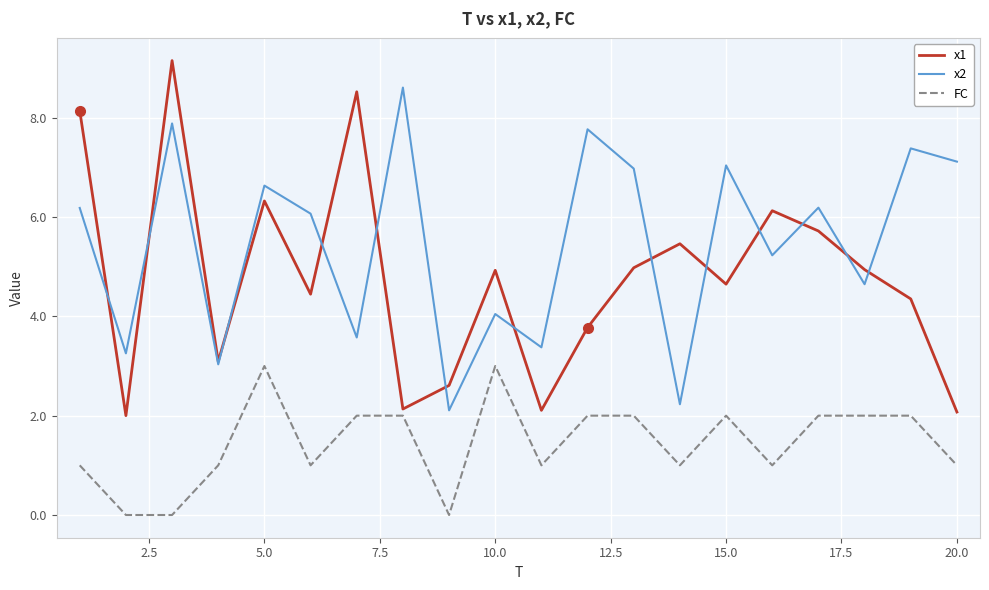

Which series has the largest range (max minus min)?

x1